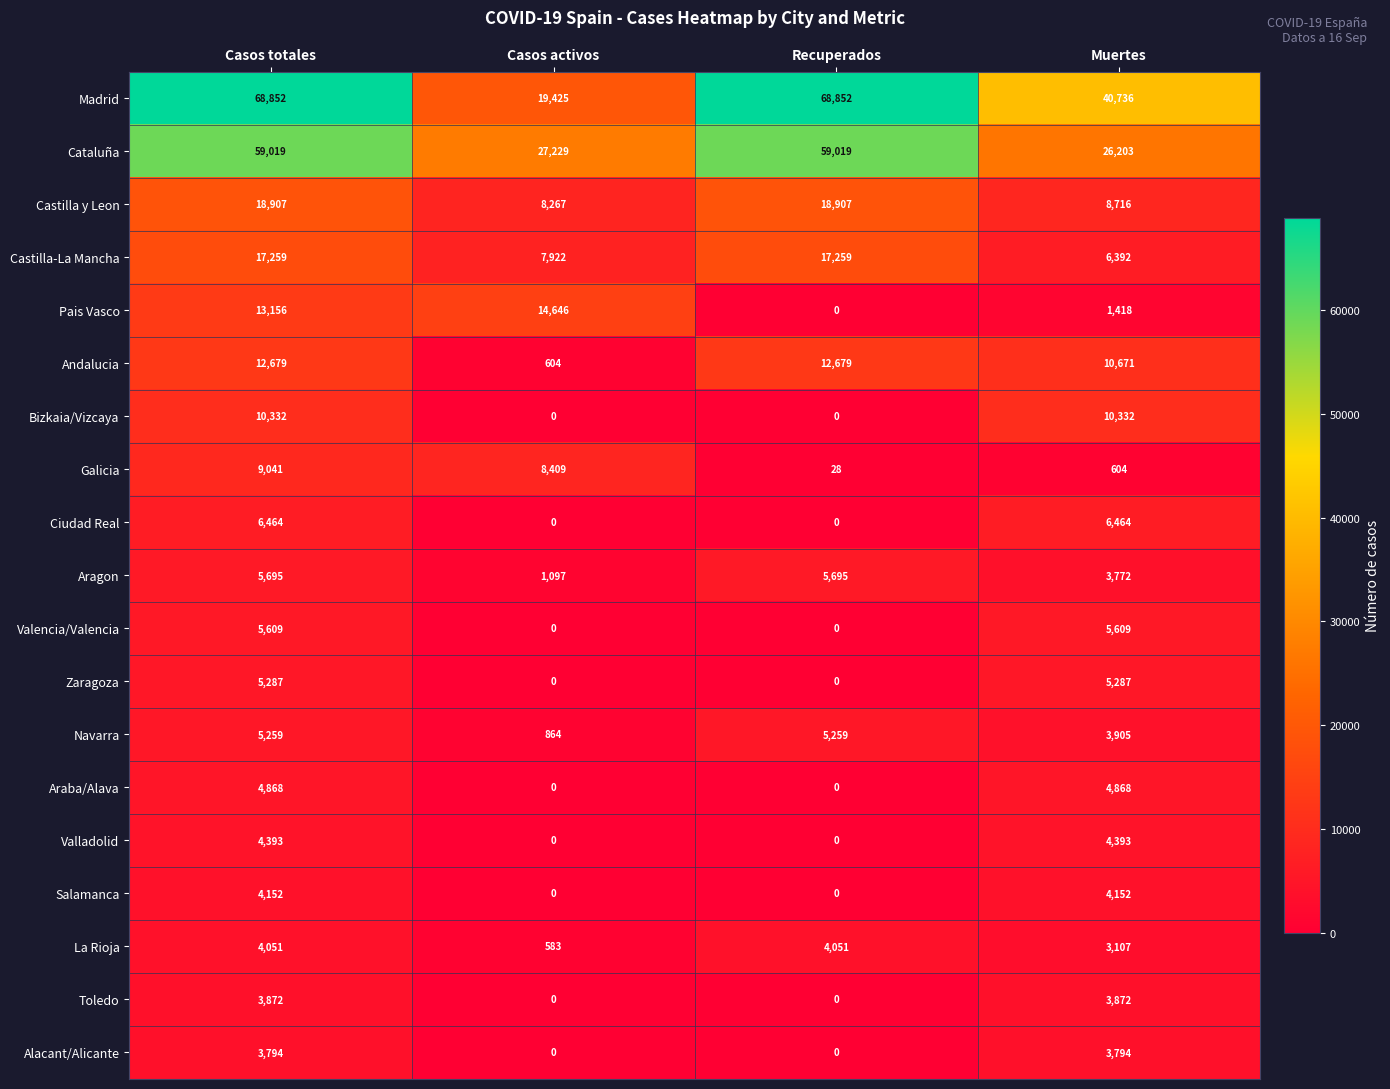

Count the number of data series in this chart.

19